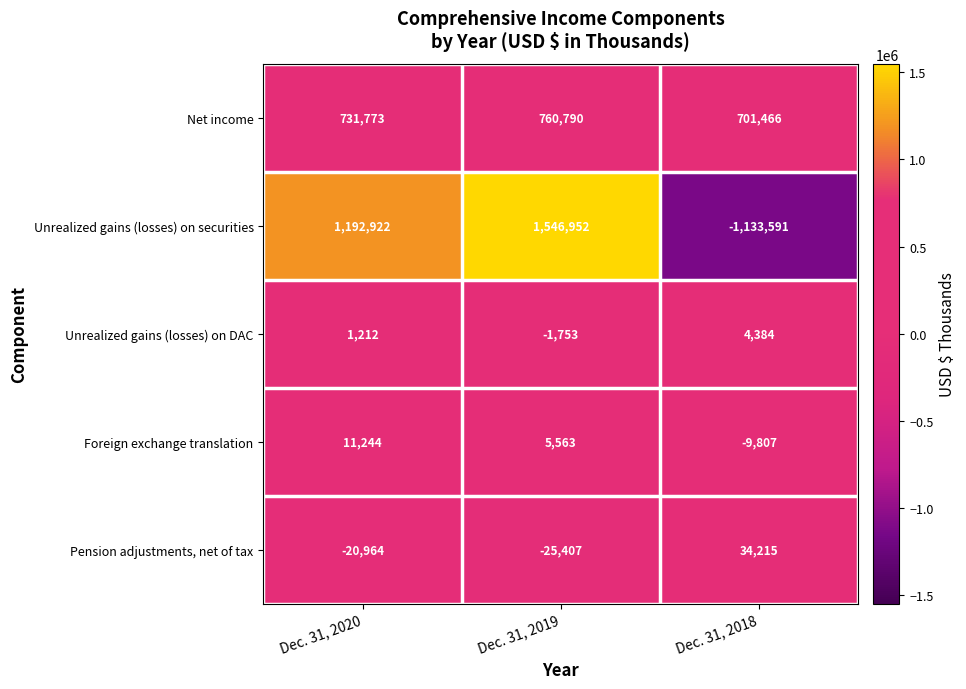

Rank the series by their maximum value, from lowest to highest.

Unrealized gains (losses) on DAC, Foreign exchange translation, Pension adjustments, net of tax, Net income, Unrealized gains (losses) on securities